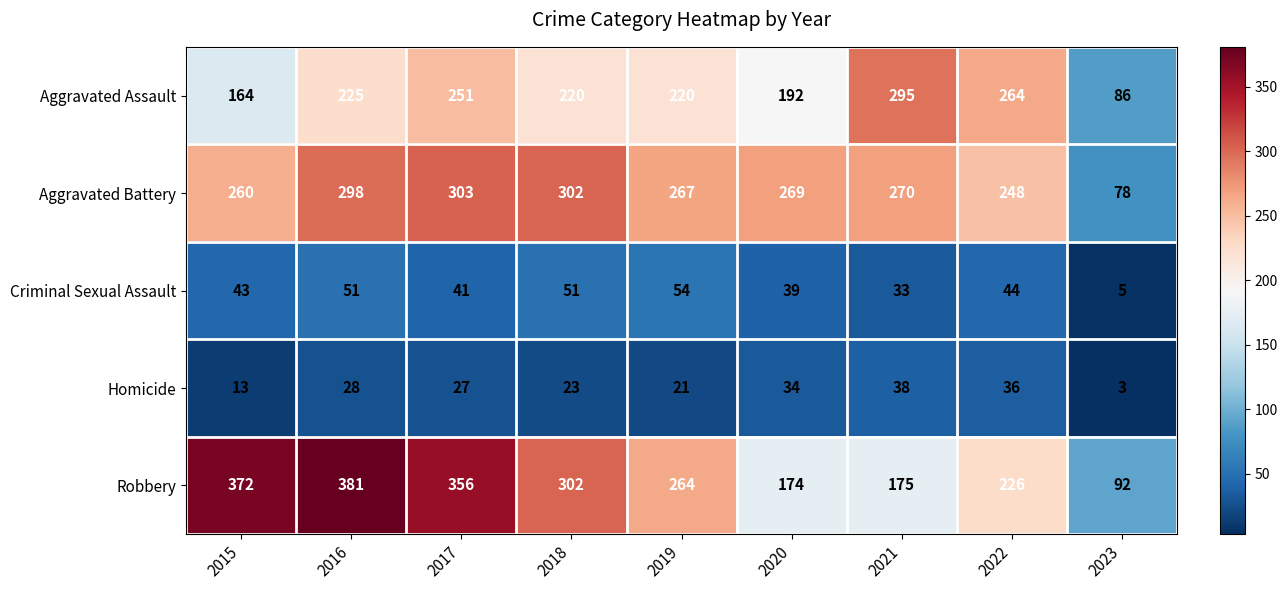

What is the difference between the Homicide values at 2018 and 2016?

5